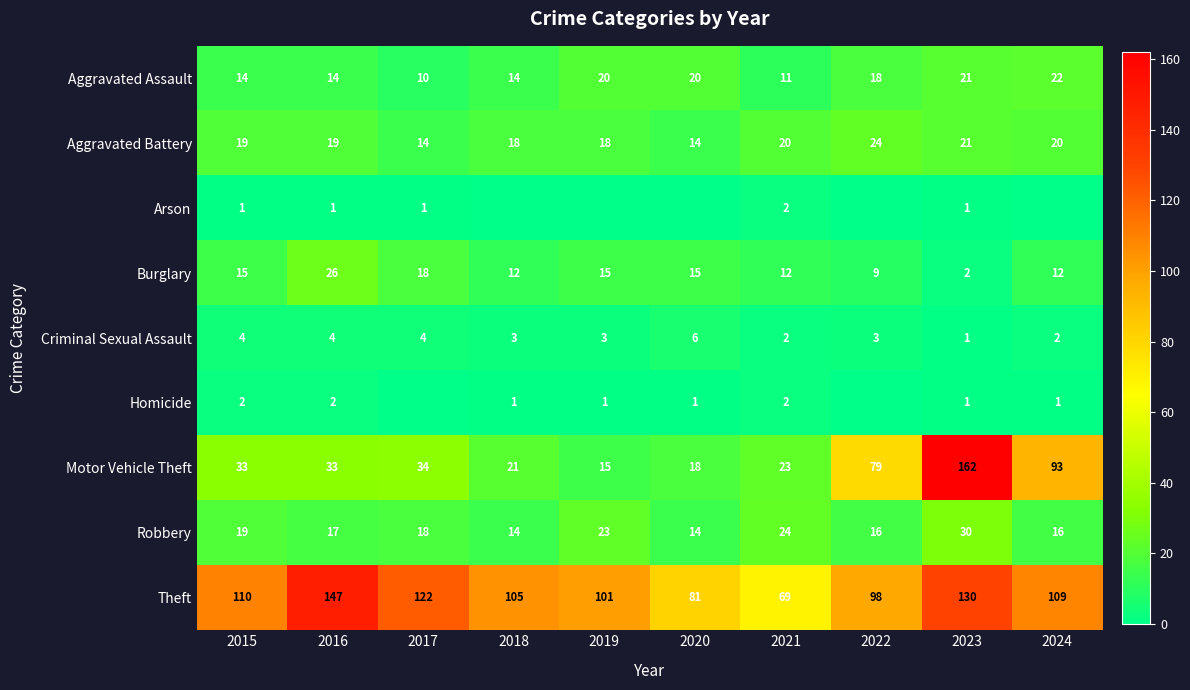

What is the total value across all series at 2016?

263